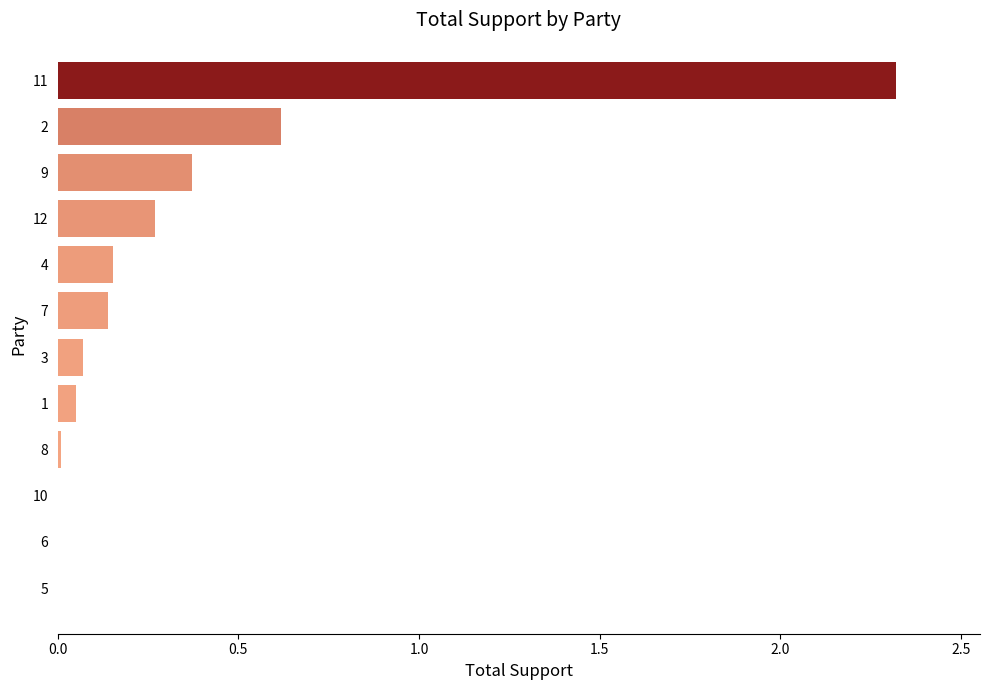

Which category has the highest value across all series?

11